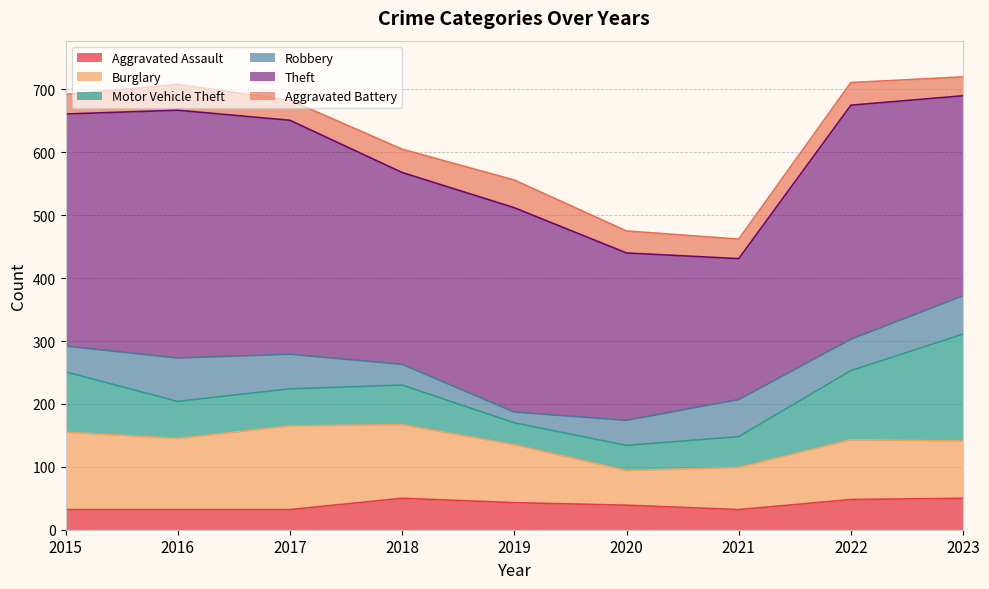

How many interior local peaks does the Aggravated Battery series have?

3